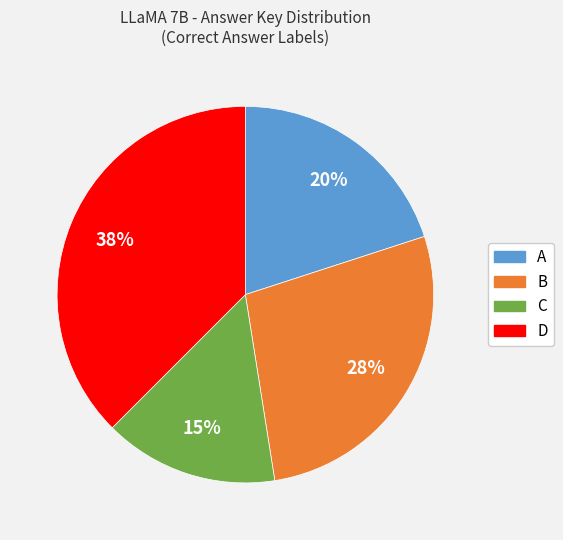

To the nearest percent, what portion does C represent?

15%